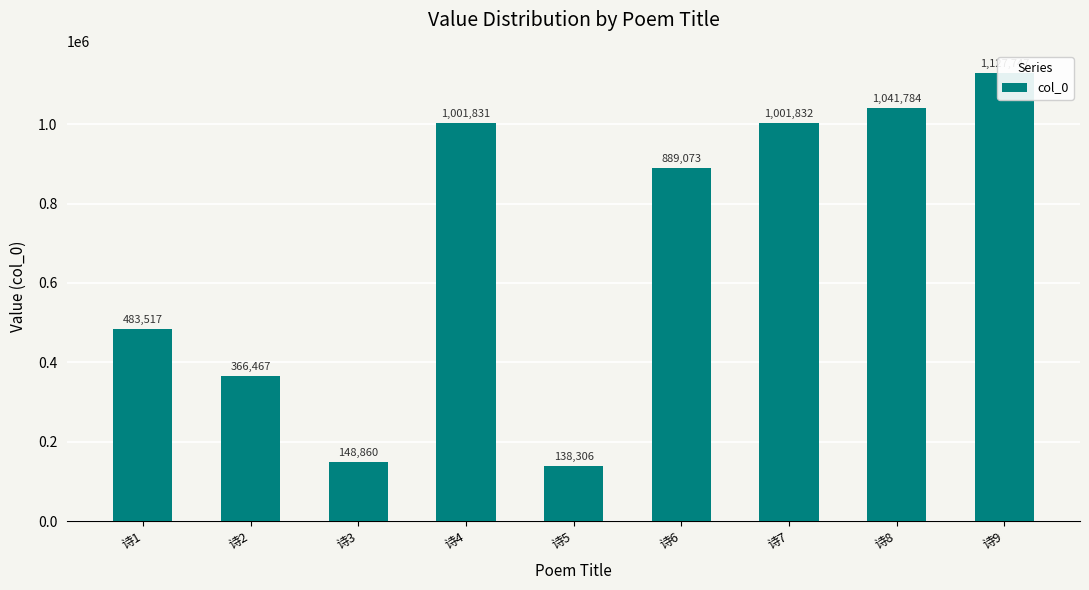

Which label corresponds to the smallest value in the chart?

诗5